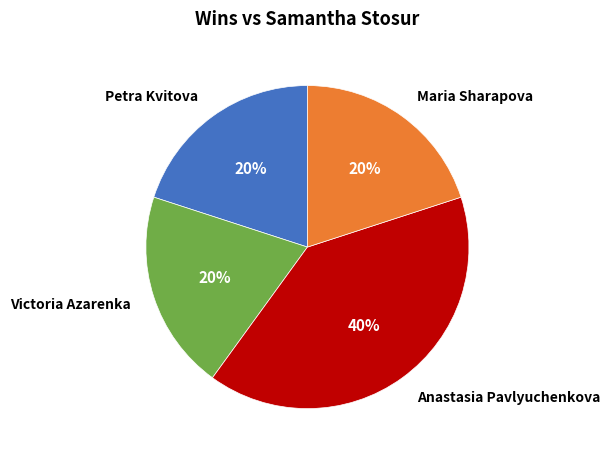

The Victoria Azarenka slice represents 10% of the pie. True or false?

False